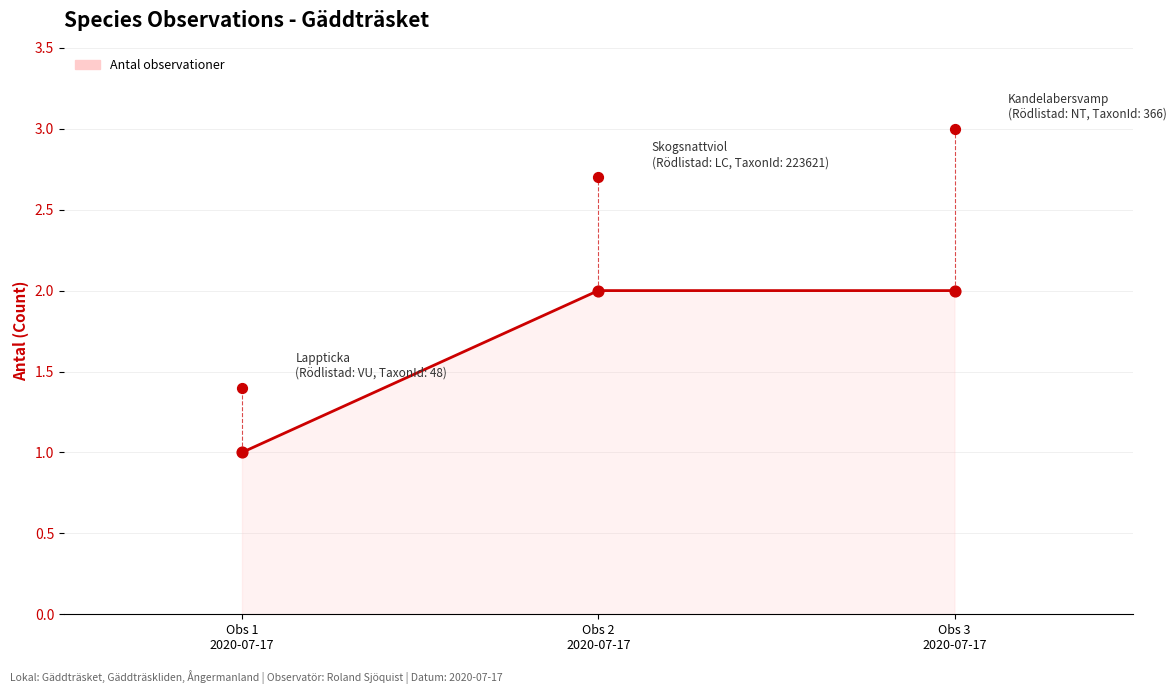

Which has a higher value, Obs 2
2020-07-17 or Obs 1
2020-07-17?

Obs 2
2020-07-17